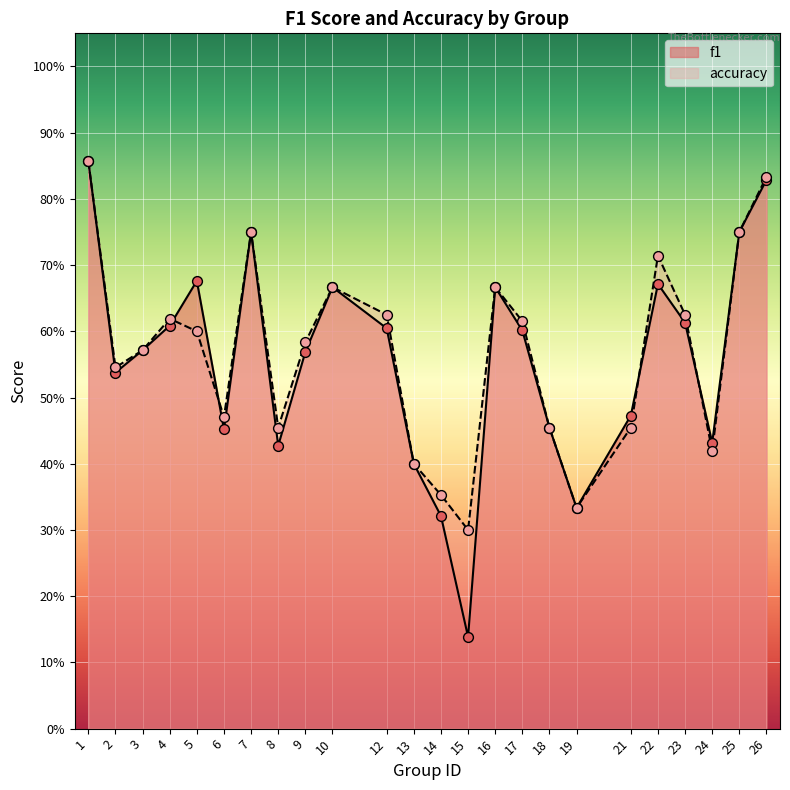

Which series contains the highest Y value?

f1